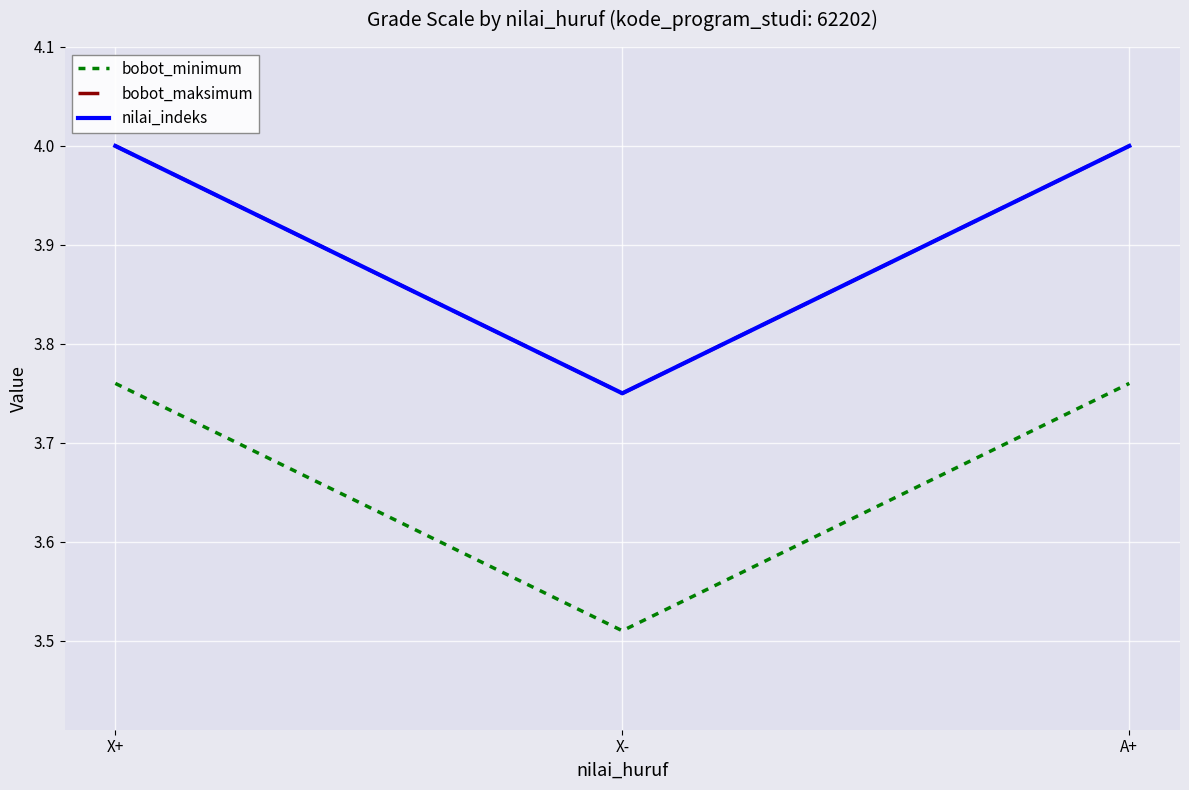

What is the lowest value of the bobot_minimum series?

3.5